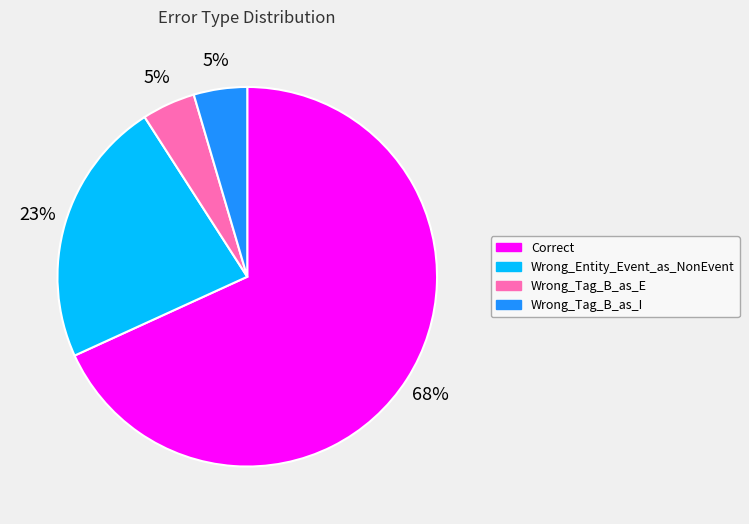

What is the majority slice?

Correct